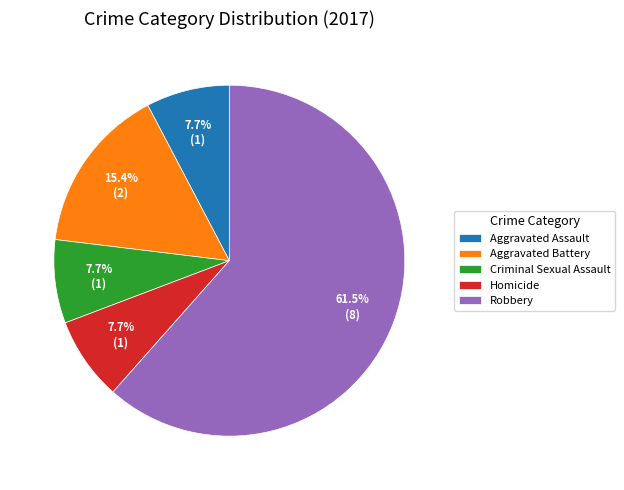

To the nearest percent, what percentage of the pie is Aggravated Assault?

8%